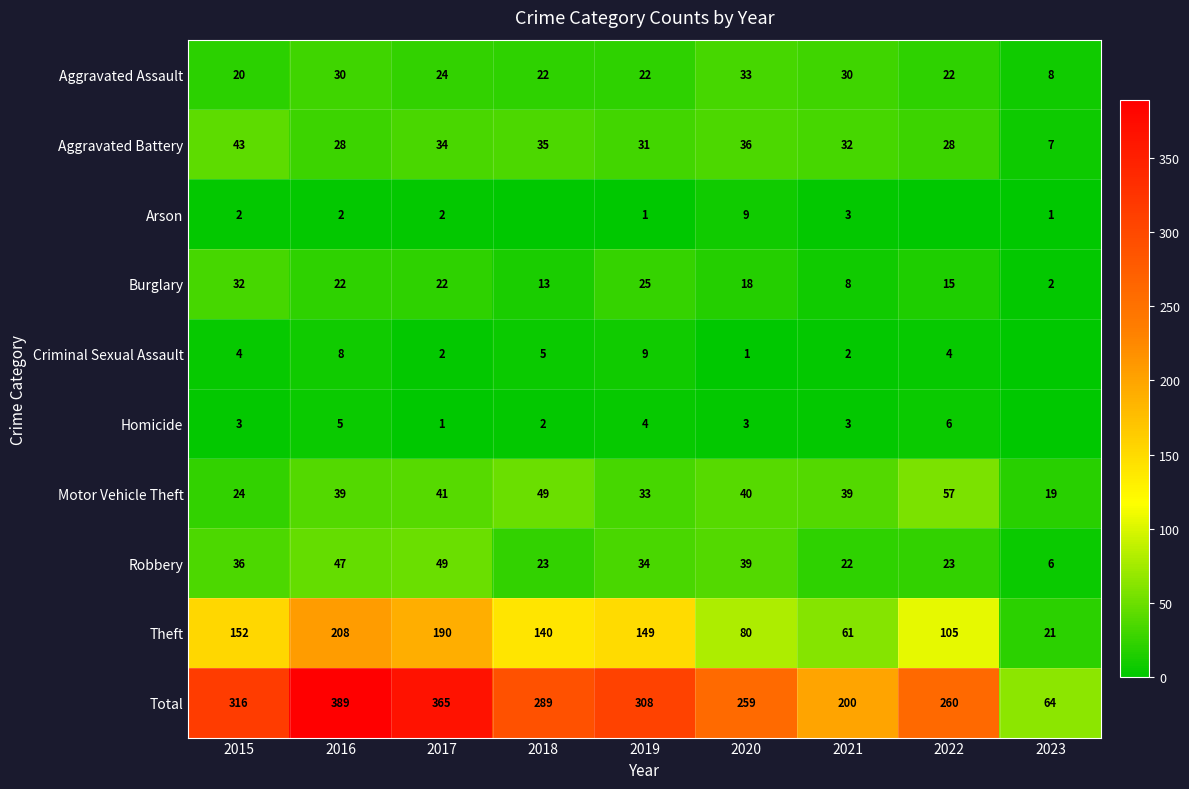

What is the average value of the Robbery series?

31